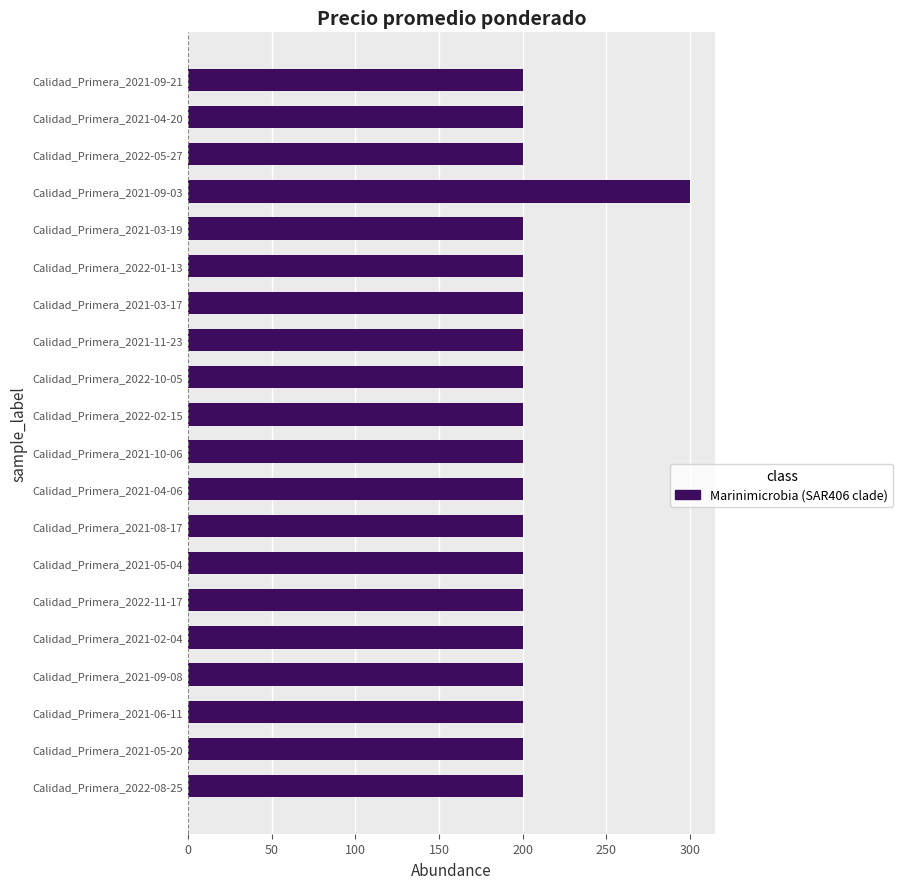

Are the bars horizontal?

Yes